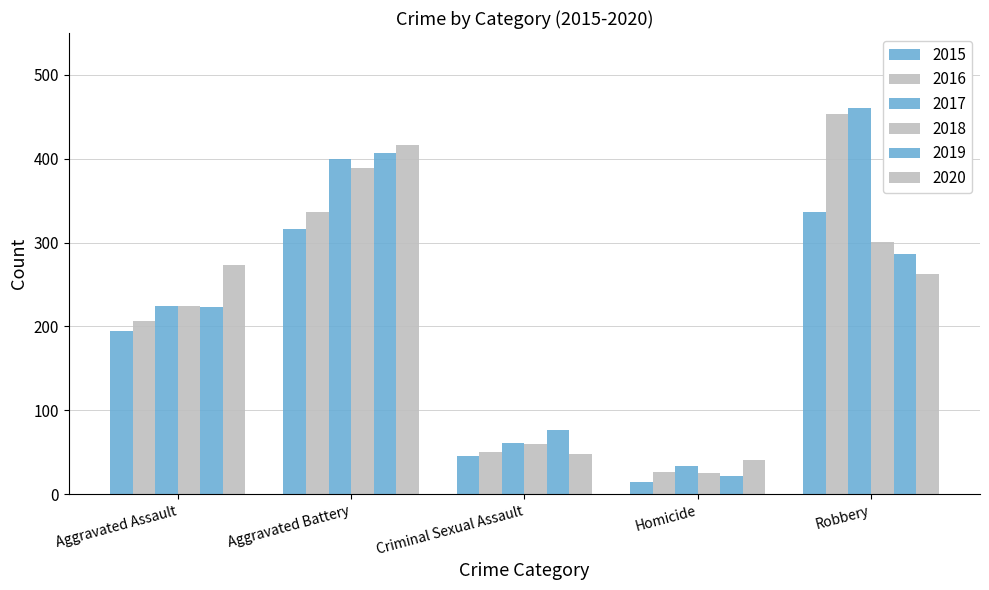

Which label corresponds to the smallest value in the chart?

Homicide